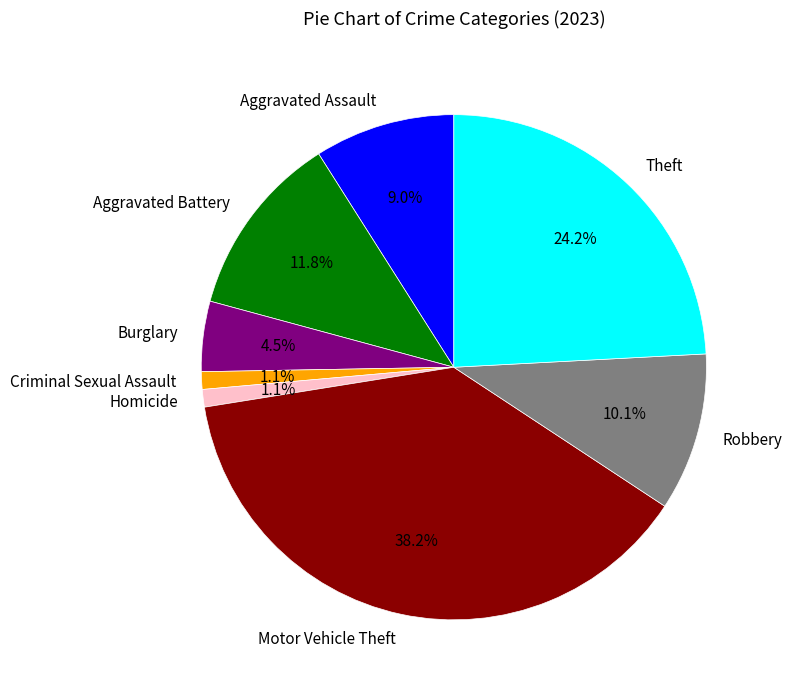

Is there a majority slice in this chart?

No